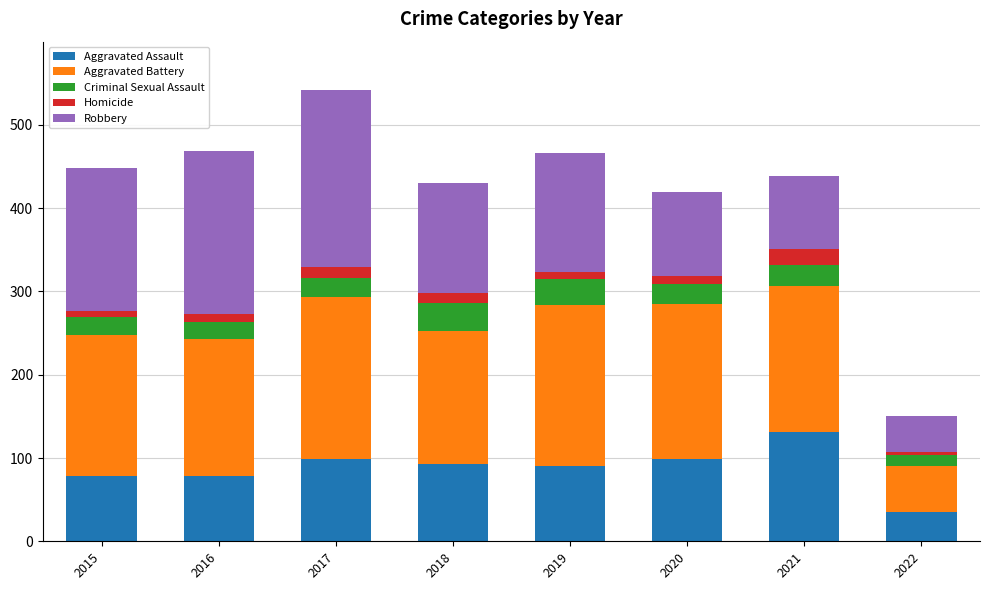

The value of Aggravated Assault at 2017 is 99. True or false?

True